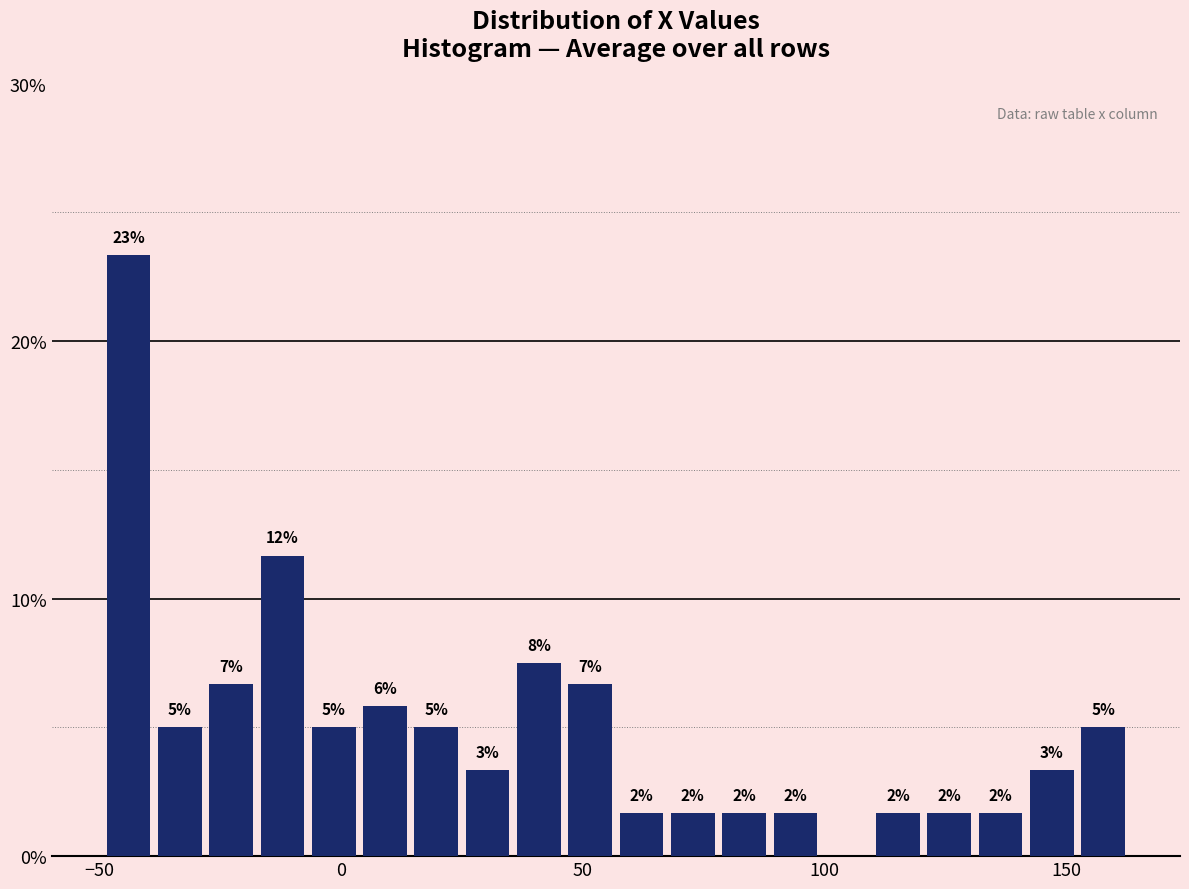

Around what value on the x-axis is the tallest bar? Give the approximate position of its centre, as read against the axis.

-45